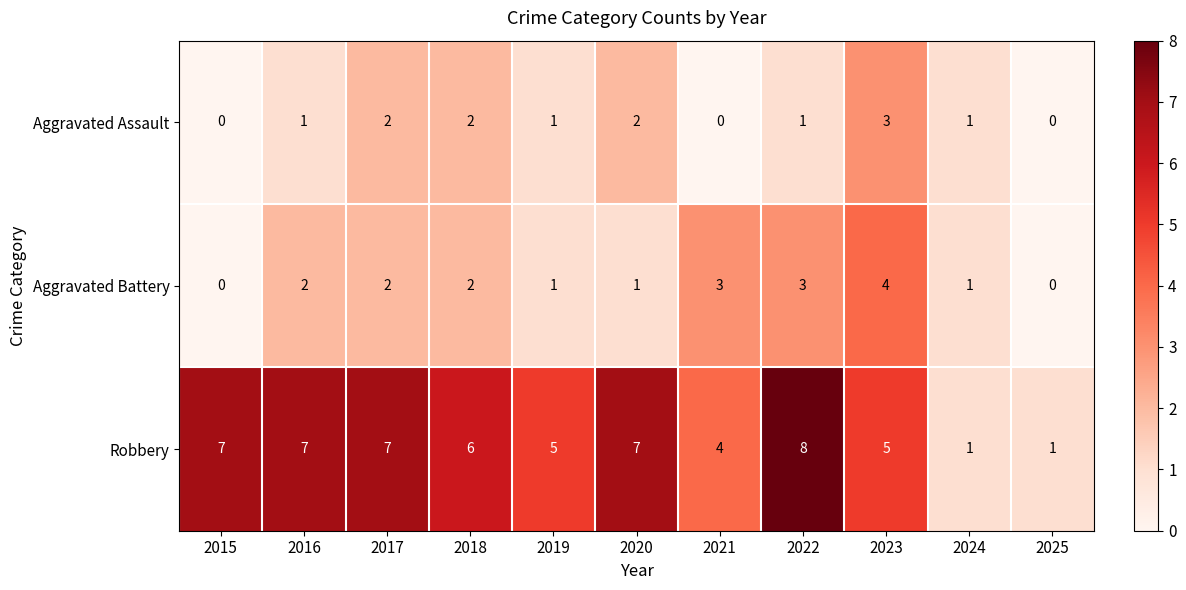

What is the difference between the maximum and minimum values in the Aggravated Assault series?

3